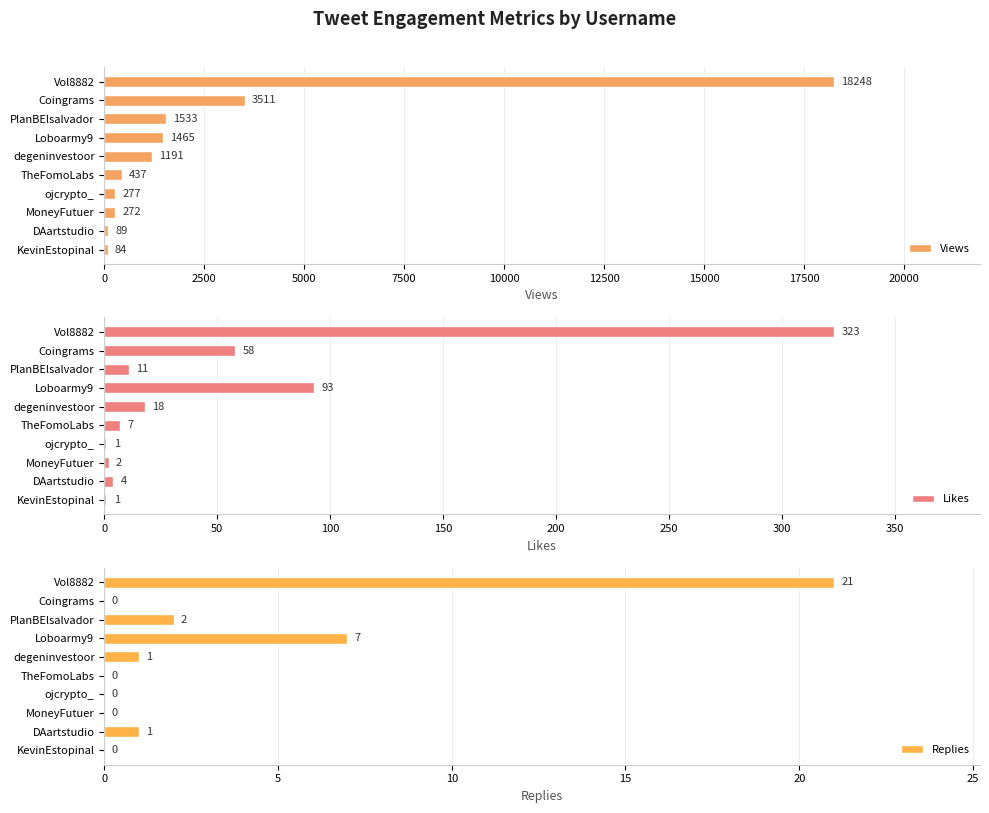

What is the maximum value shown in the chart?

18248